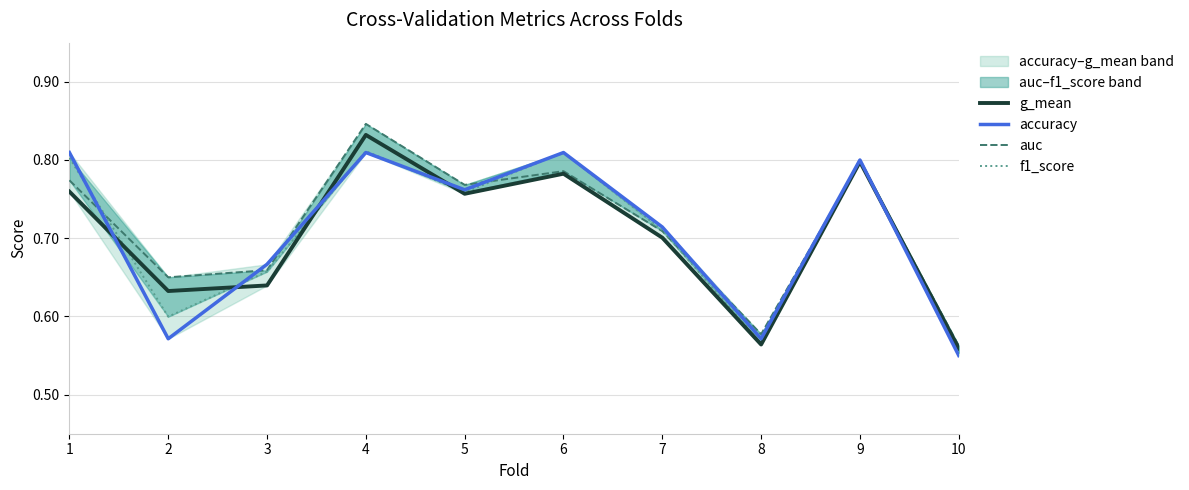

What value does the g_mean series have at 3?

0.6